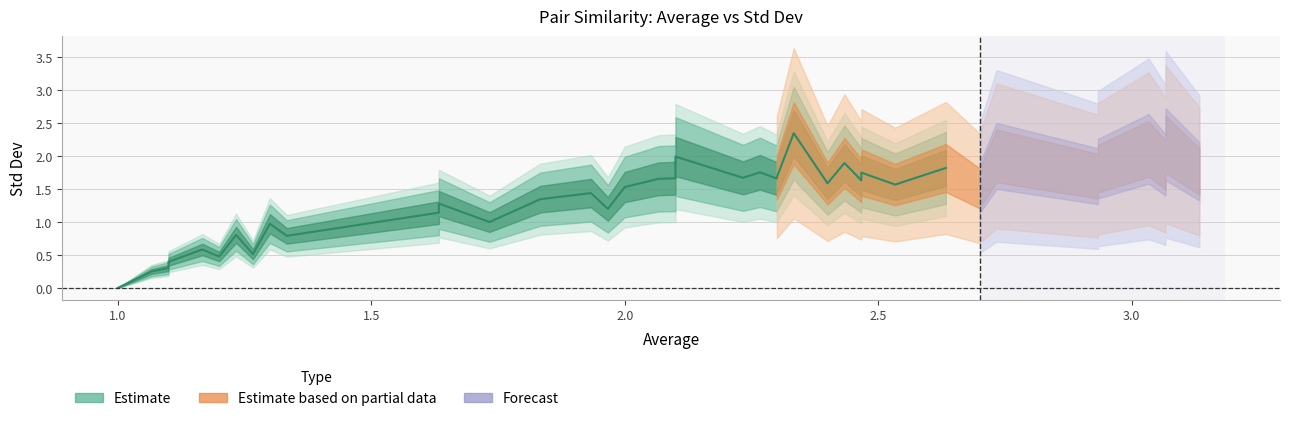

What is the label of the 26th point from the left?

2.33333333333333